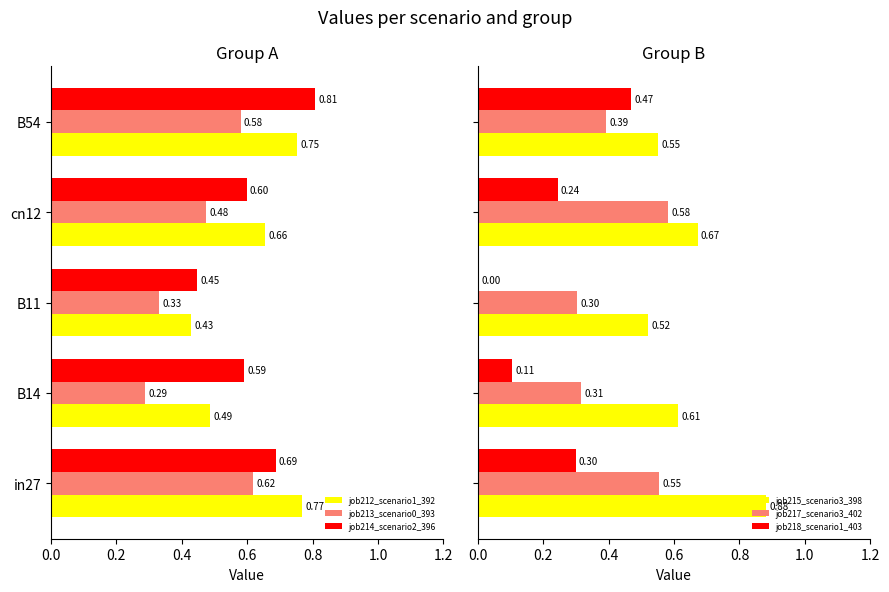

Is the value of job214_scenario2_396 at in27 greater than the value of job213_scenario0_393 at B54?

Yes